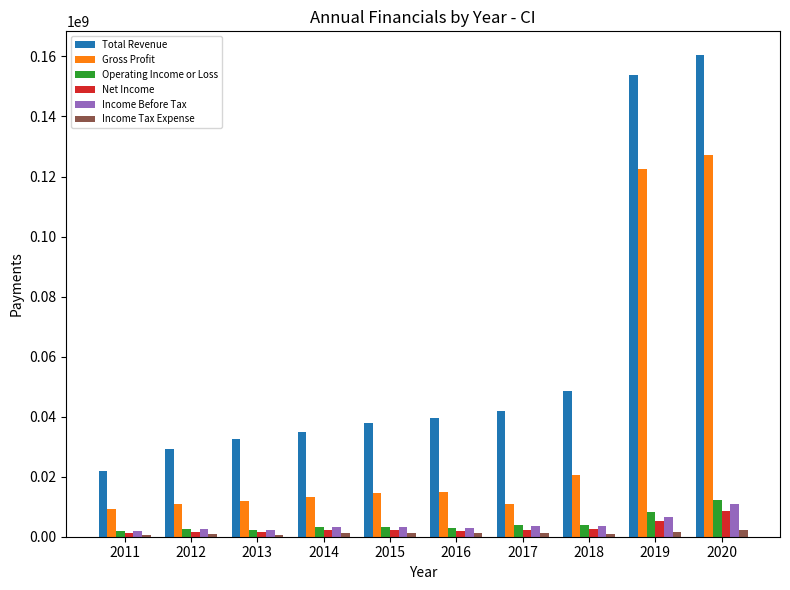

What value does the Gross Profit series have at 2016, to the nearest 10?

14925000